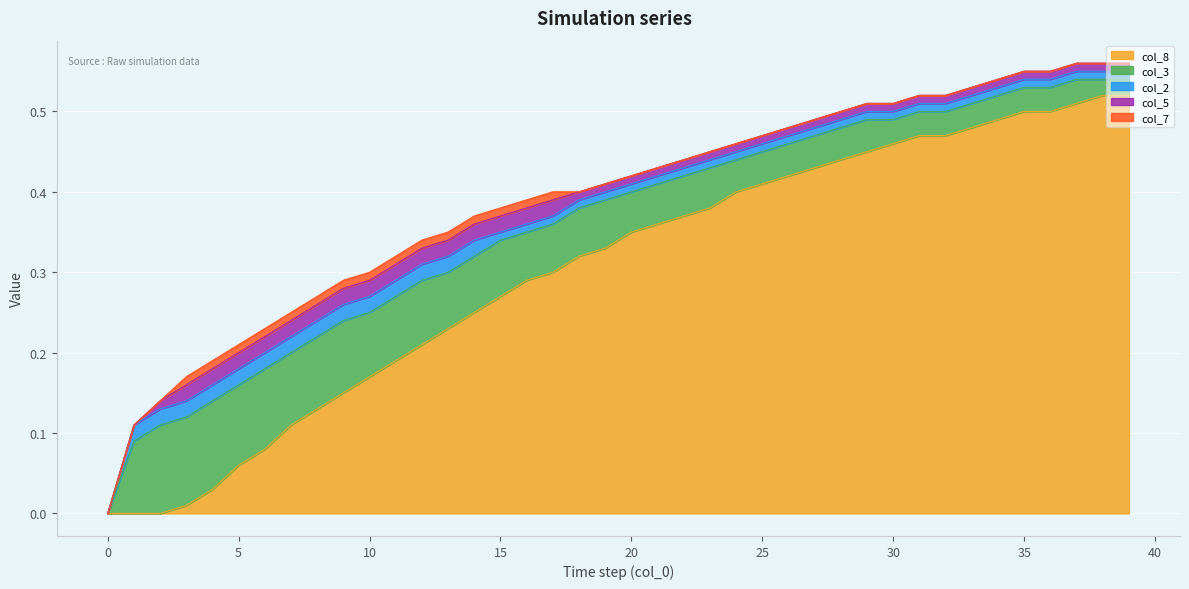

Reading left to right, extract all data points from this chart.

col_8: 0=0.0	1=0.0	2=0.0	3=0.0	4=0.0	5=0.1	6=0.1	7=0.1	8=0.1	9=0.1	10=0.2	11=0.2	12=0.2	13=0.2	14=0.2	15=0.3	16=0.3	17=0.3	18=0.3	19=0.3	20=0.3	21=0.4	22=0.4	23=0.4	24=0.4	25=0.4	26=0.4	27=0.4	28=0.4	29=0.5	30=0.5	31=0.5	32=0.5	33=0.5	34=0.5	35=0.5	36=0.5	37=0.5	38=0.5	39=0.5
col_3: 0=0.0	1=0.1	2=0.1	3=0.1	4=0.1	5=0.1	6=0.1	7=0.1	8=0.1	9=0.1	10=0.1	11=0.1	12=0.1	13=0.1	14=0.1	15=0.1	16=0.1	17=0.1	18=0.1	19=0.1	20=0.1	21=0.1	22=0.1	23=0.1	24=0.0	25=0.0	26=0.0	27=0.0	28=0.0	29=0.0	30=0.0	31=0.0	32=0.0	33=0.0	34=0.0	35=0.0	36=0.0	37=0.0	38=0.0	39=0.0
col_2: 0=0.0	1=0.0	2=0.0	3=0.0	4=0.0	5=0.0	6=0.0	7=0.0	8=0.0	9=0.0	10=0.0	11=0.0	12=0.0	13=0.0	14=0.0	15=0.0	16=0.0	17=0.0	18=0.0	19=0.0	20=0.0	21=0.0	22=0.0	23=0.0	24=0.0	25=0.0	26=0.0	27=0.0	28=0.0	29=0.0	30=0.0	31=0.0	32=0.0	33=0.0	34=0.0	35=0.0	36=0.0	37=0.0	38=0.0	39=0.0
col_5: 0=0.0	1=0.0	2=0.0	3=0.0	4=0.0	5=0.0	6=0.0	7=0.0	8=0.0	9=0.0	10=0.0	11=0.0	12=0.0	13=0.0	14=0.0	15=0.0	16=0.0	17=0.0	18=0.0	19=0.0	20=0.0	21=0.0	22=0.0	23=0.0	24=0.0	25=0.0	26=0.0	27=0.0	28=0.0	29=0.0	30=0.0	31=0.0	32=0.0	33=0.0	34=0.0	35=0.0	36=0.0	37=0.0	38=0.0	39=0.0
col_7: 0=0.0	1=0.0	2=0.0	3=0.0	4=0.0	5=0.0	6=0.0	7=0.0	8=0.0	9=0.0	10=0.0	11=0.0	12=0.0	13=0.0	14=0.0	15=0.0	16=0.0	17=0.0	18=0.0	19=0.0	20=0.0	21=0.0	22=0.0	23=0.0	24=0.0	25=0.0	26=0.0	27=0.0	28=0.0	29=0.0	30=0.0	31=0.0	32=0.0	33=0.0	34=0.0	35=0.0	36=0.0	37=0.0	38=0.0	39=0.0